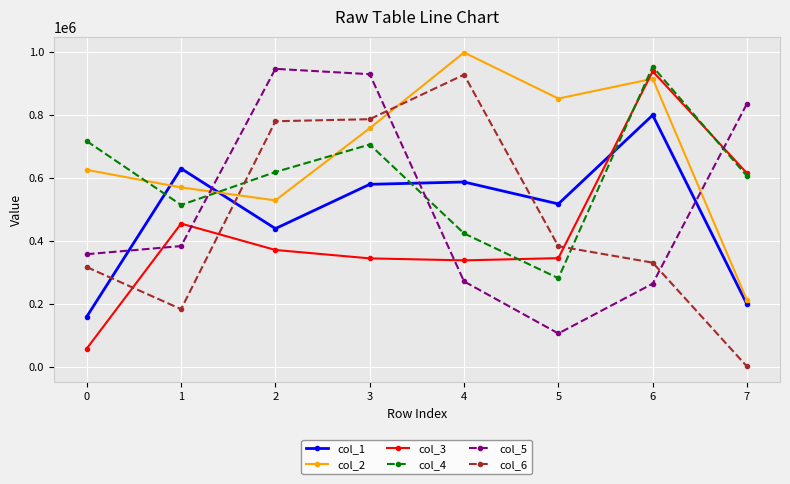

List the labels in order of col_4 value, smallest first.

5, 4, 1, 7, 2, 3, 0, 6